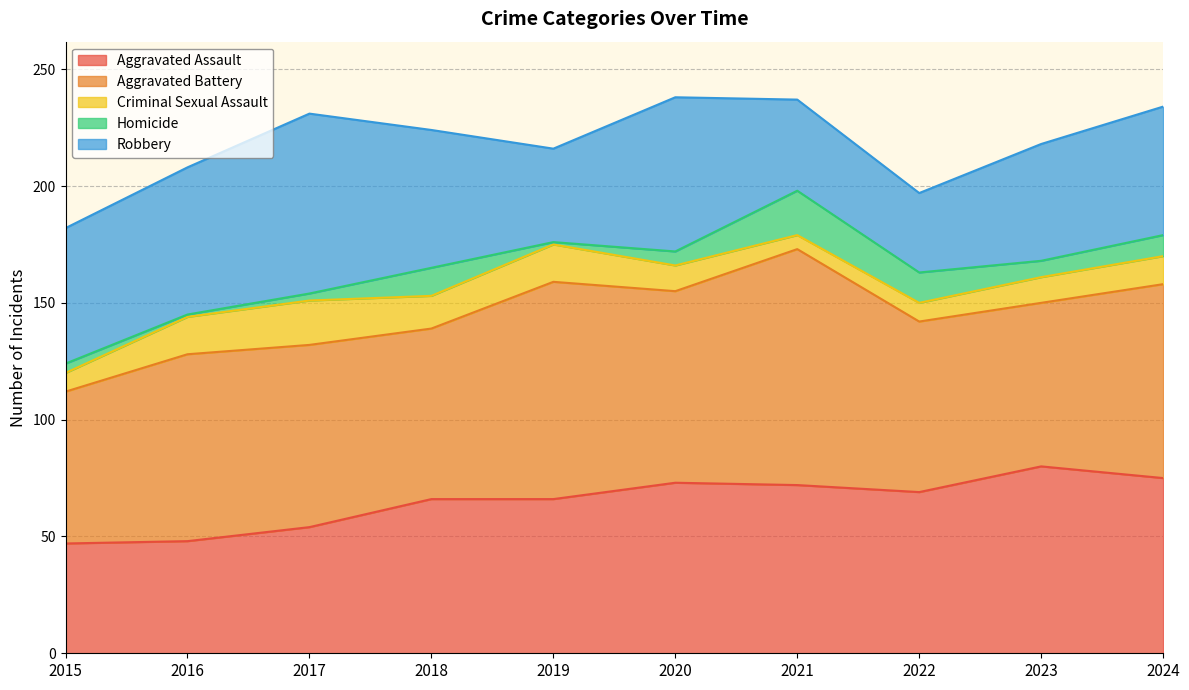

List the series in order of their peak value, highest first.

Aggravated Battery, Aggravated Assault, Robbery, Criminal Sexual Assault, Homicide